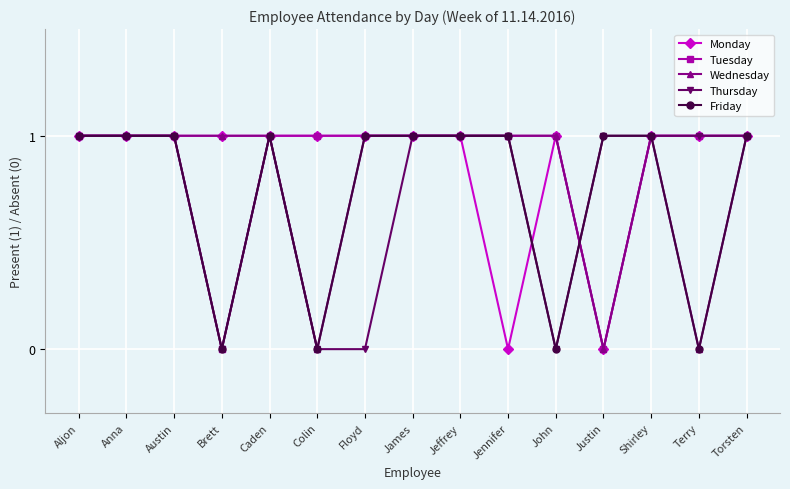

The value of Monday at Austin is 1. True or false?

True